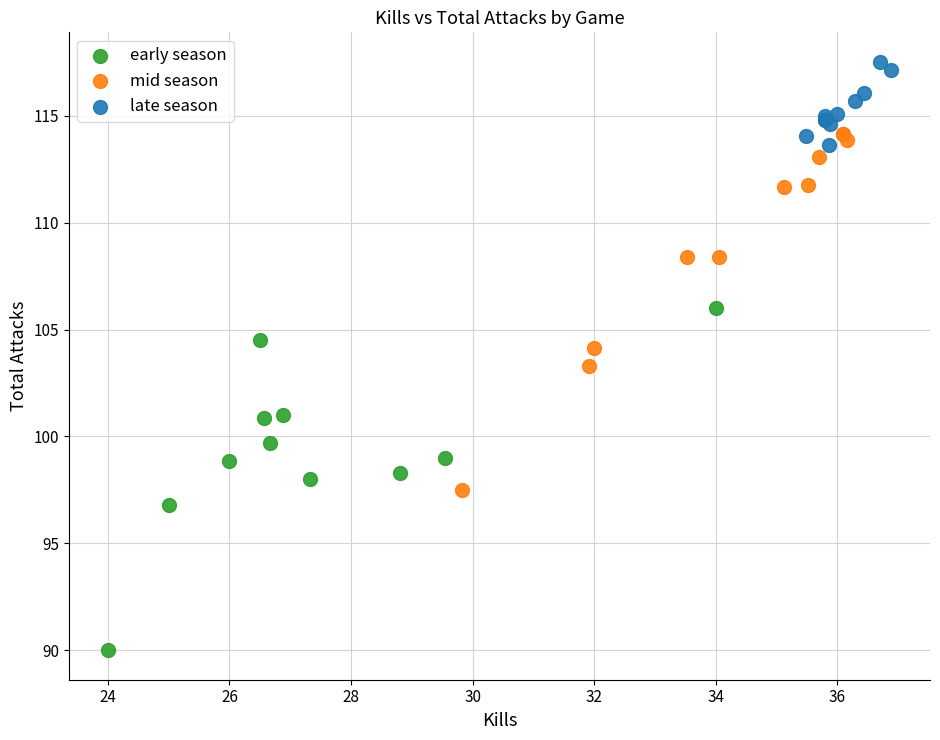

Which series reaches the maximum Y coordinate?

late season